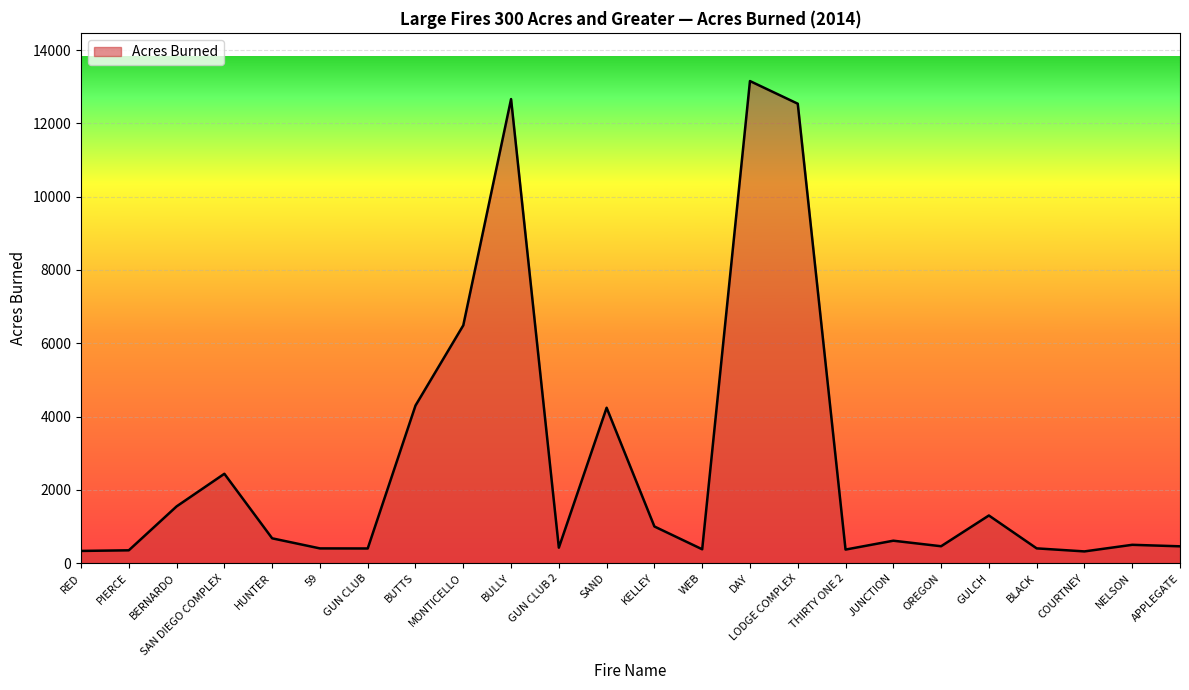

Which label corresponds to the largest value in the chart?

DAY